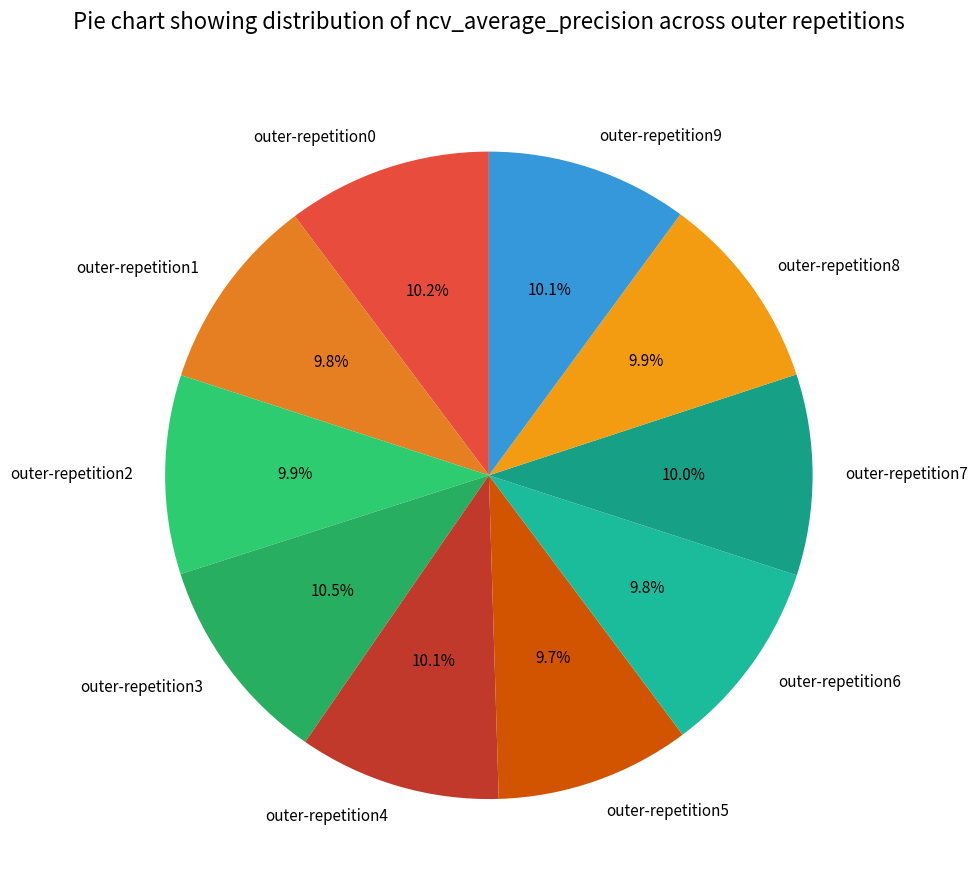

To the nearest percent, what percentage of the pie is outer-repetition8?

10%